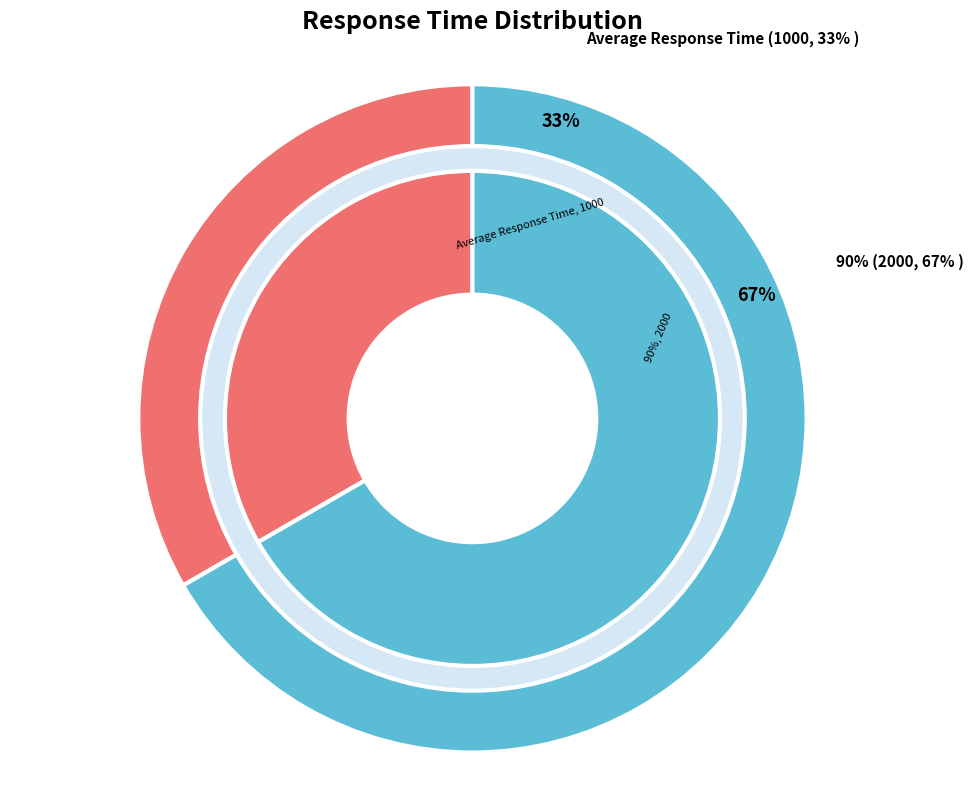

What is the largest slice in the pie chart?

90%